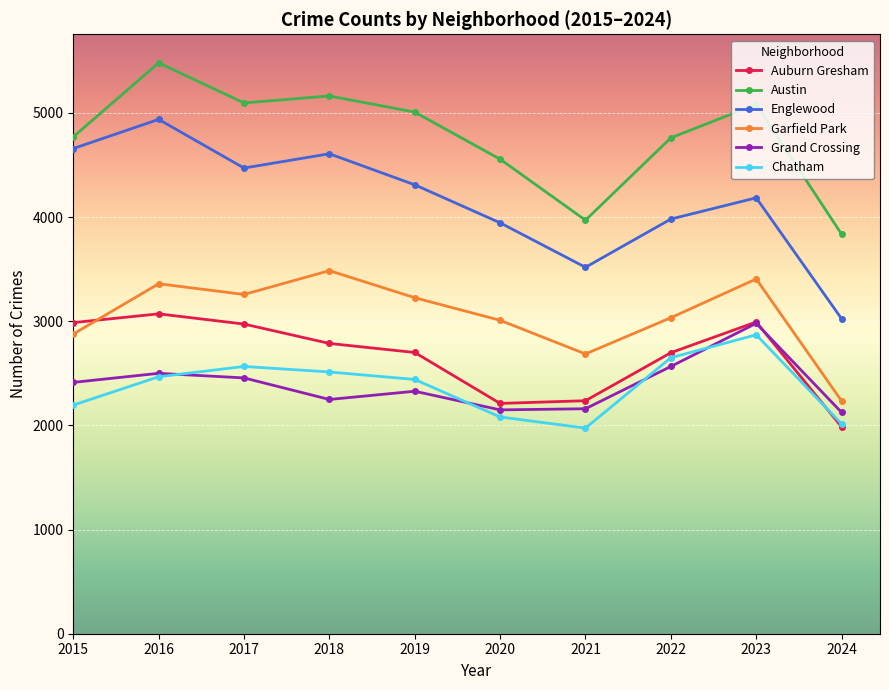

What is the spread (max minus min) of values at 2022?

2195